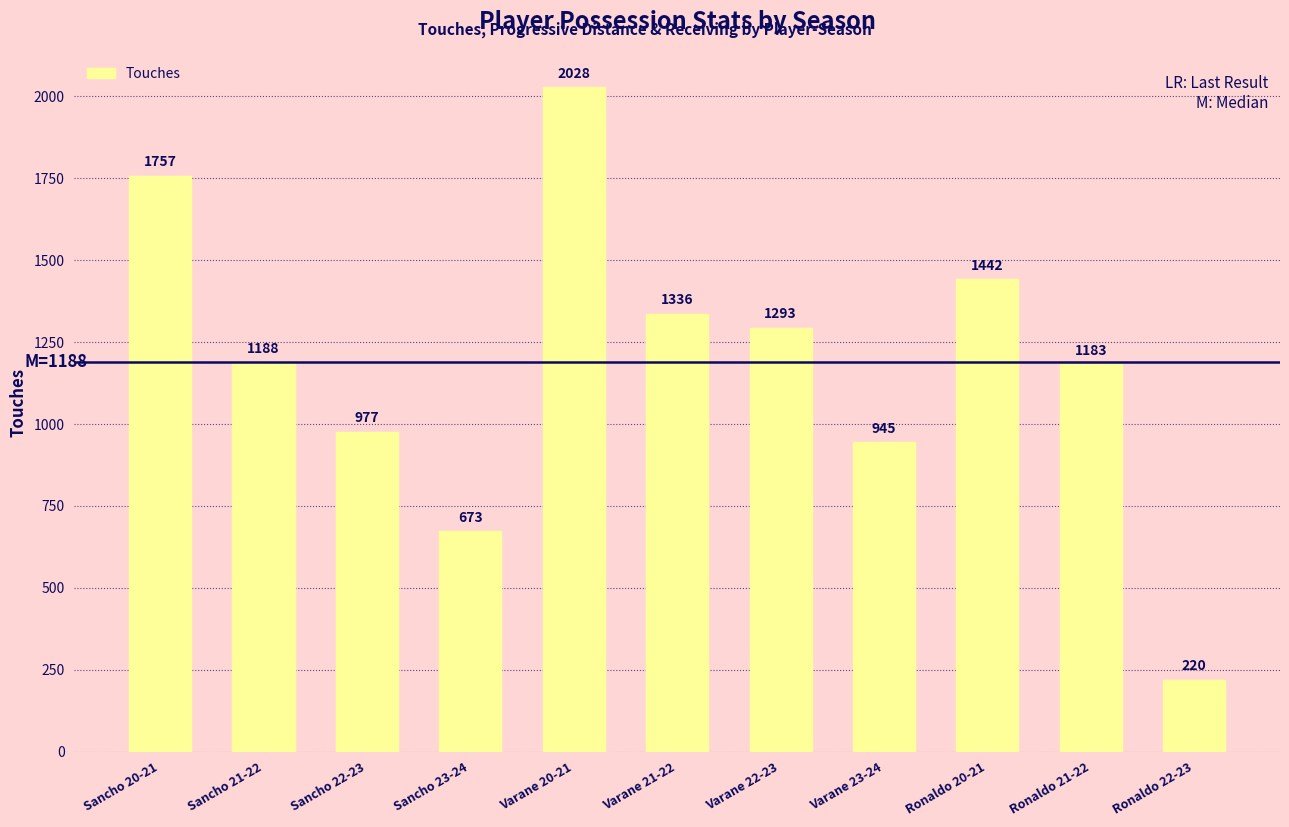

Reading left to right, extract all data points from this chart.

1757	1188	977	673	2028	1336	1293	945	1442	1183	220